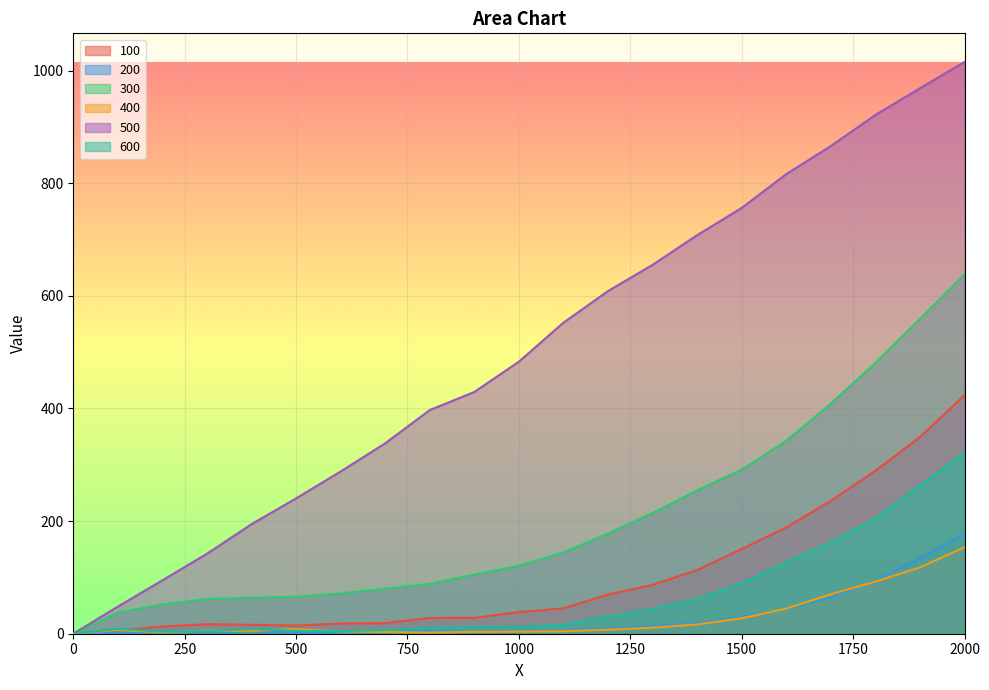

Which category has the highest value across all series?

2000